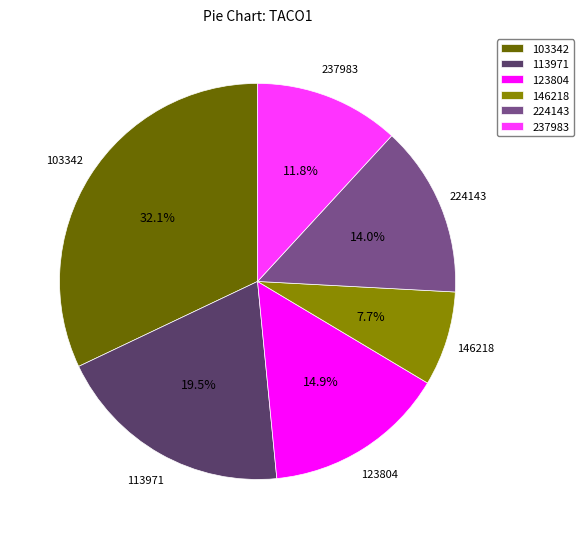

Which slice is the smallest?

146218